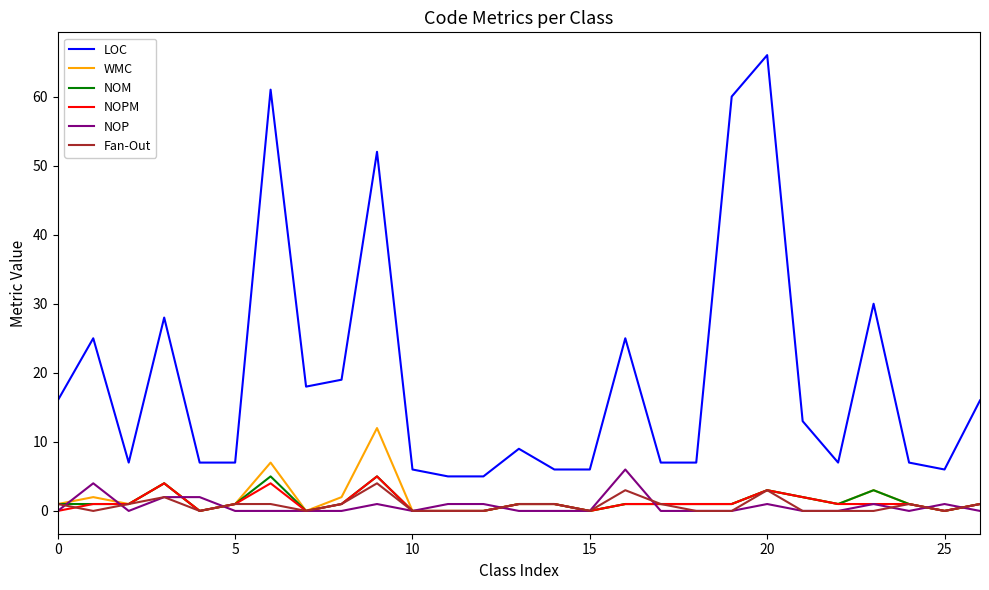

Which series has the largest total across all categories?

LOC